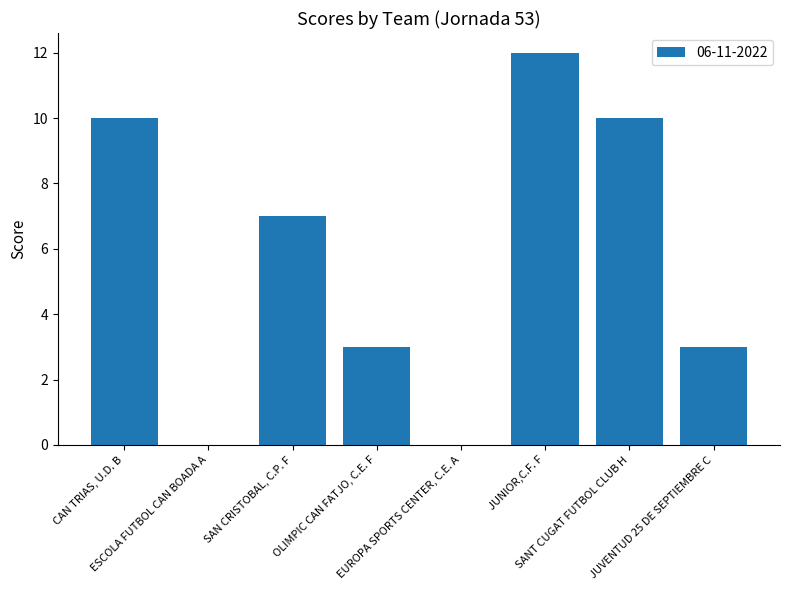

What is the sum of all values?

45